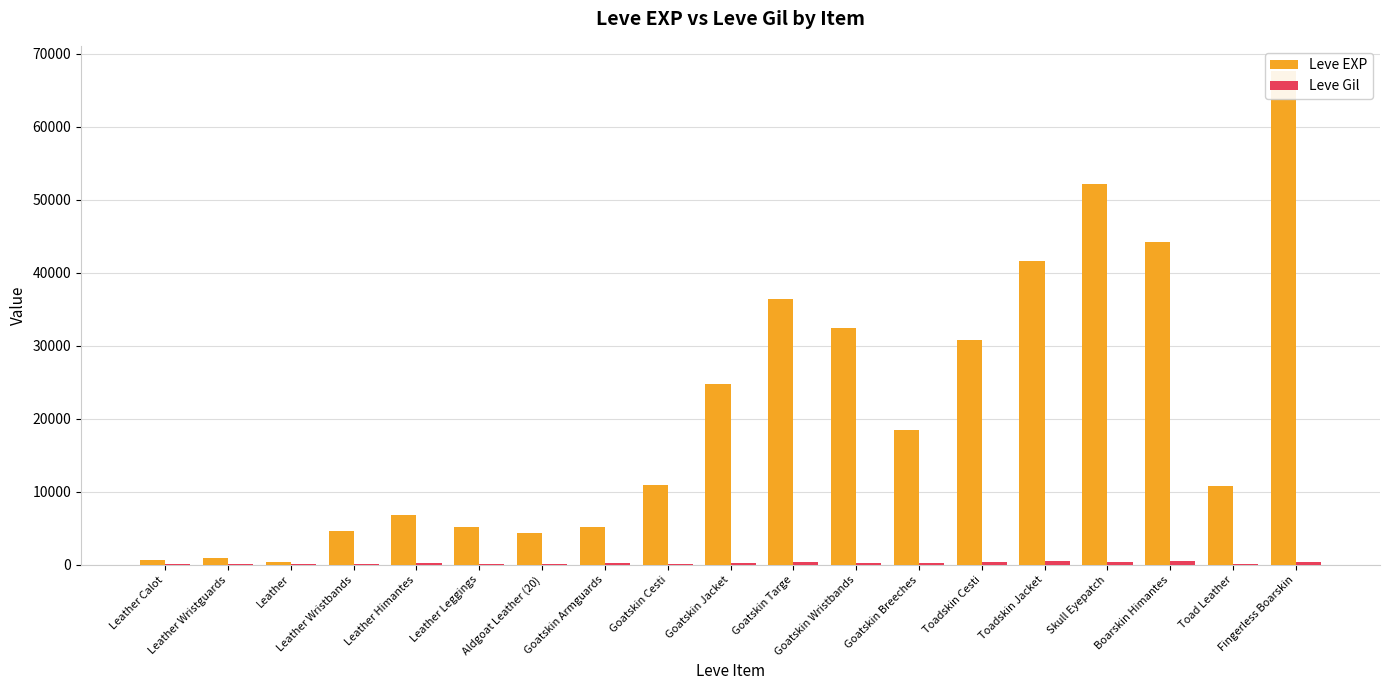

Count the number of categories in the chart.

19